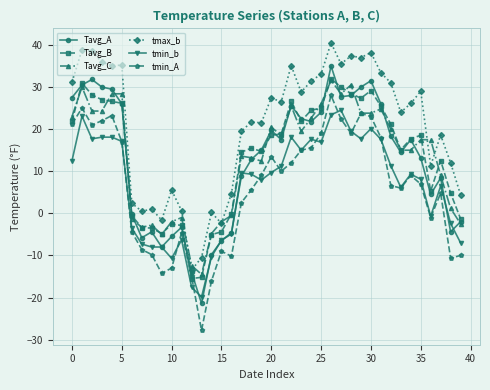

What is the minimum value shown in the chart?

-27.8